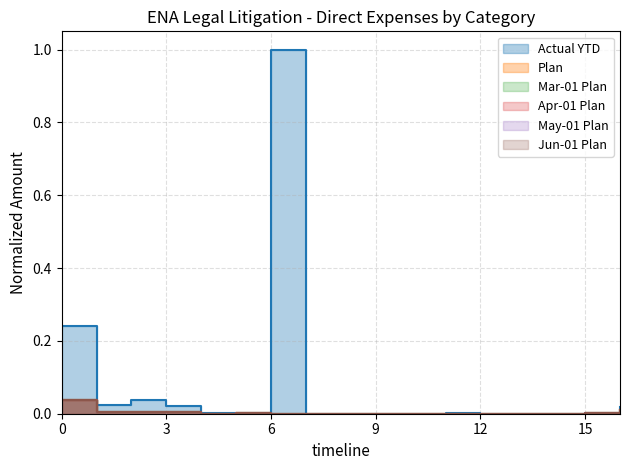

True or false: Apr-01 Plan and Plan intersect in this chart.

False